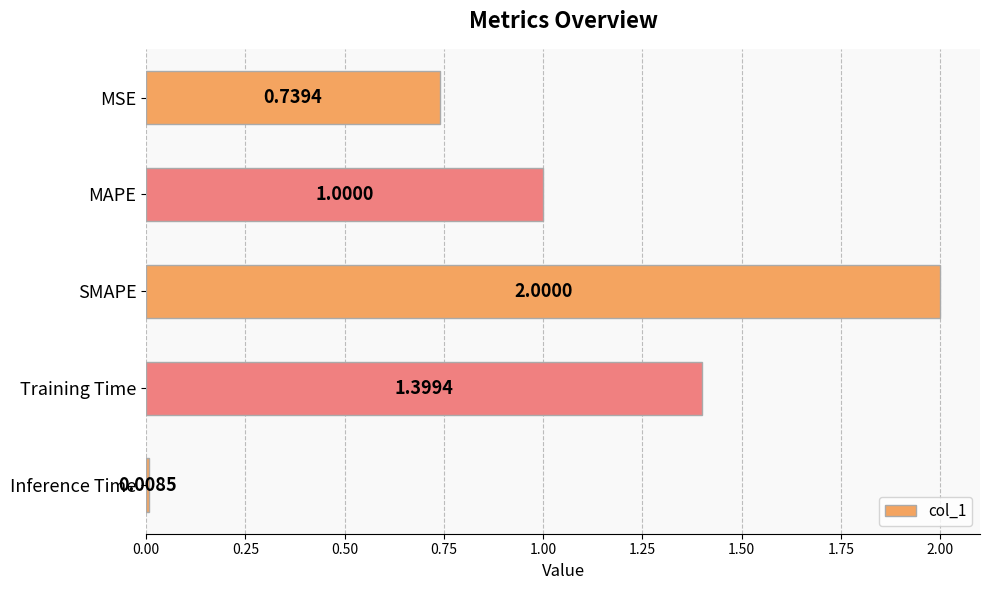

At which label is the value closest to 1?

MAPE